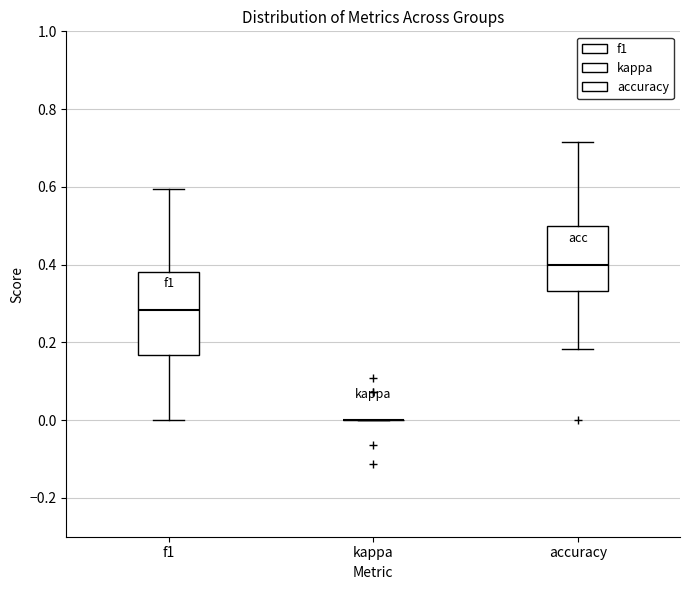

Reading left to right, transcribe this box plot: for each box, give where its median line is, the range the box spans, and where its two whiskers end, as read against the y-axis. The values are not printed on the chart, so give them approximately, as read against the axis.

f1: median 0.28, box 0.16 to 0.38, whiskers 0.00 to 0.60
kappa: box collapsed to a line at 0.00, whiskers 0.00 to 0.00
accuracy: median 0.40, box 0.34 to 0.50, whiskers 0.18 to 0.72